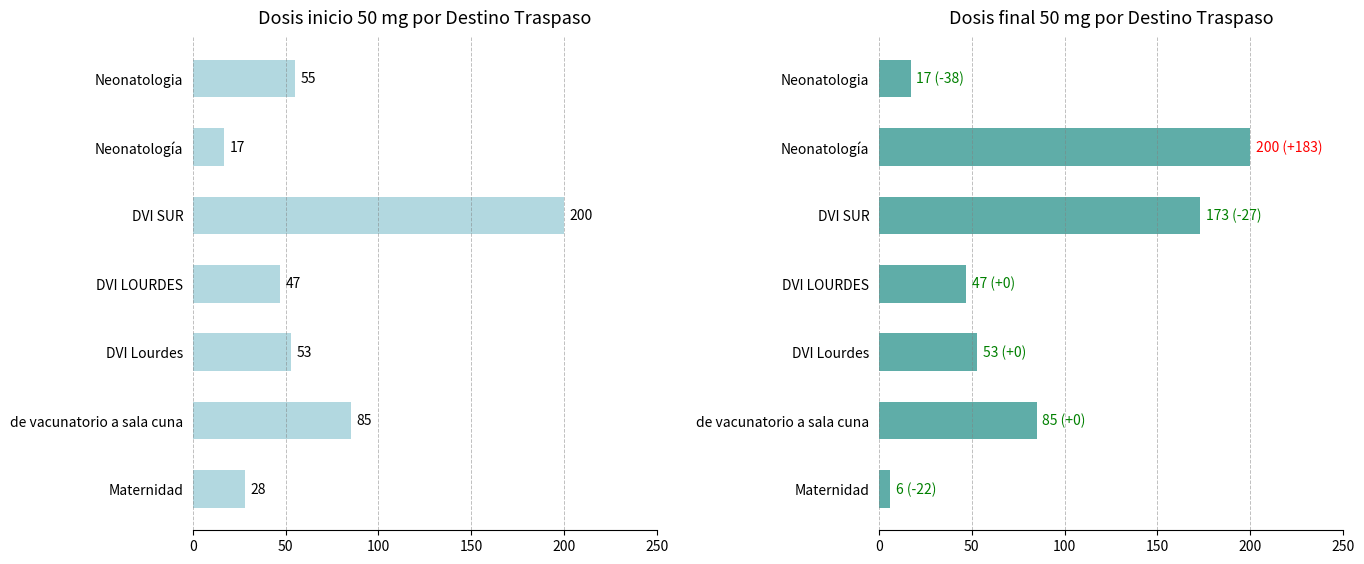

What is the minimum value shown in the chart?

6